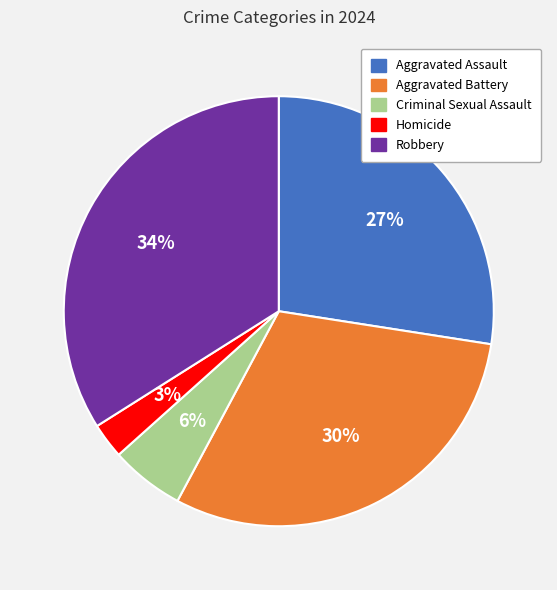

Does any single category account for the majority?

No